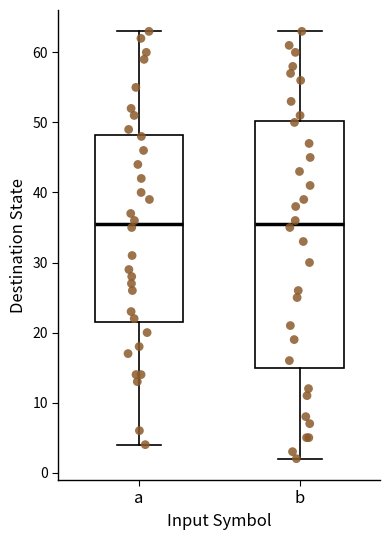

Reading left to right, transcribe this box plot: for each box, give where its median line is, the range the box spans, and where its two whiskers end, as read against the y-axis. The values are not printed on the chart, so give them approximately, as read against the axis.

a: median 36, box 22 to 48, whiskers 4 to 63
b: median 36, box 15 to 50, whiskers 2 to 63